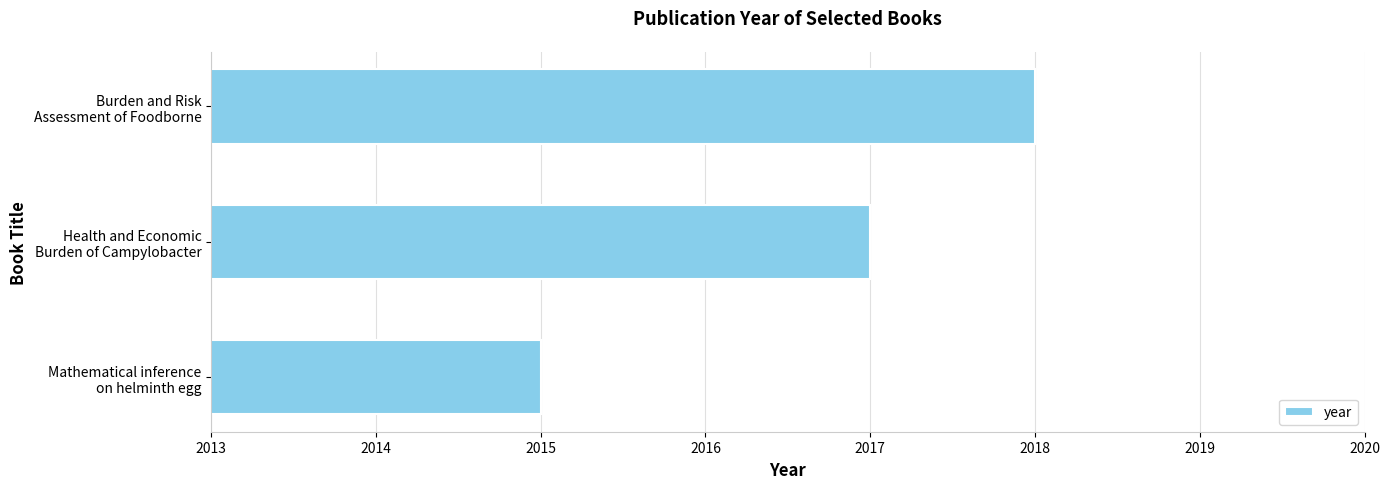

What is the difference between the second highest and minimum values?

2